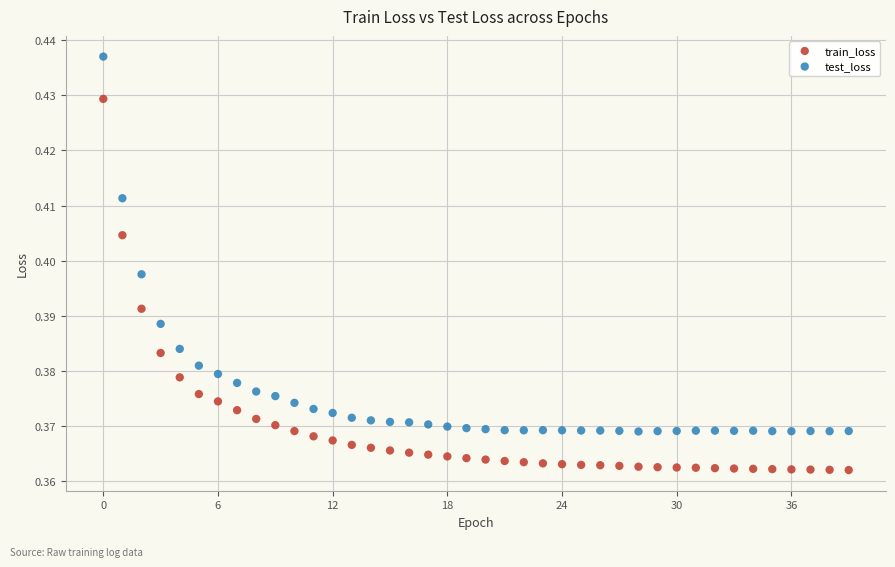

What are all the series names shown in the legend?

train_loss, test_loss